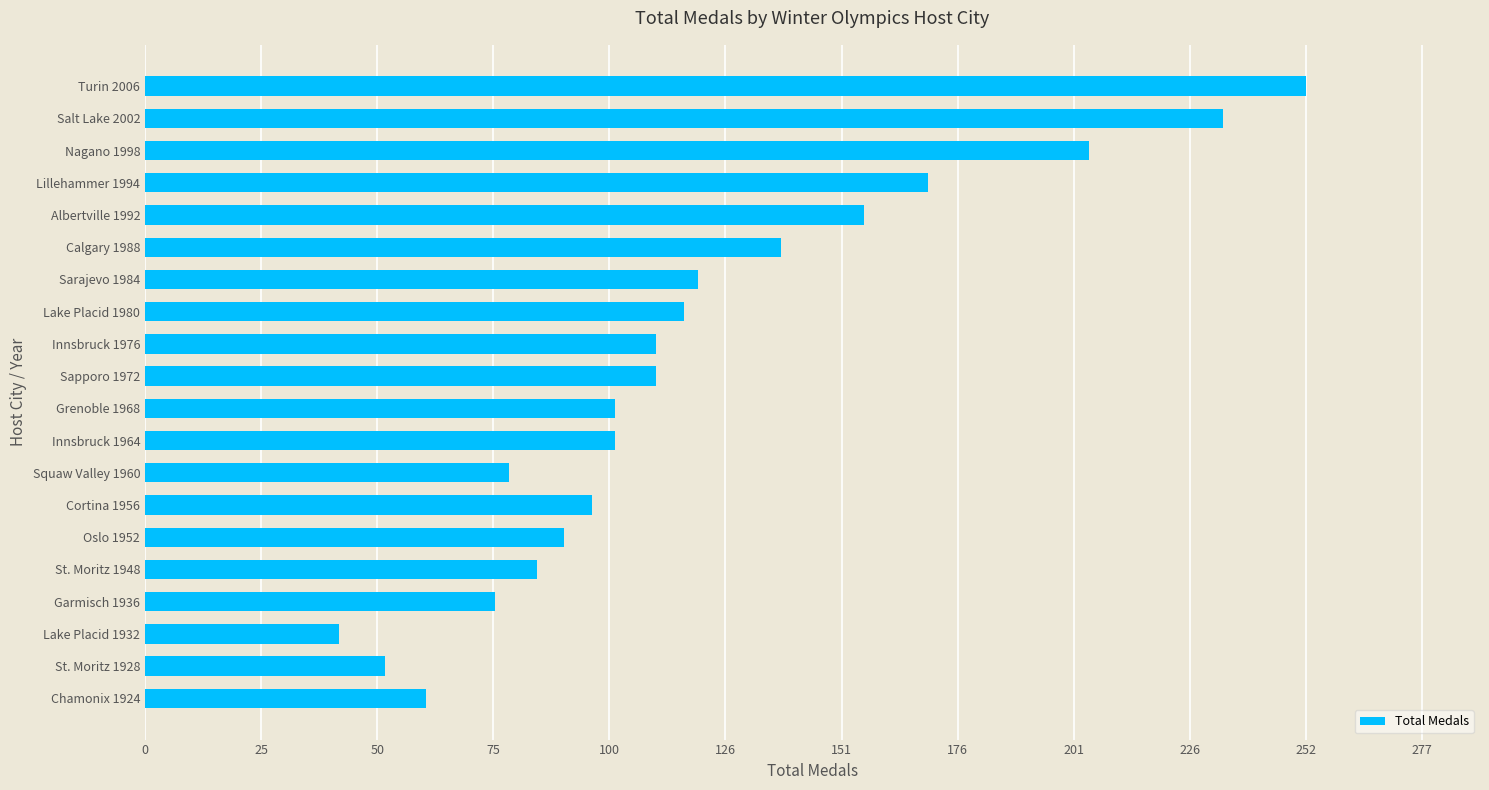

Are the bars grouped side by side (vs. stacked)?

No